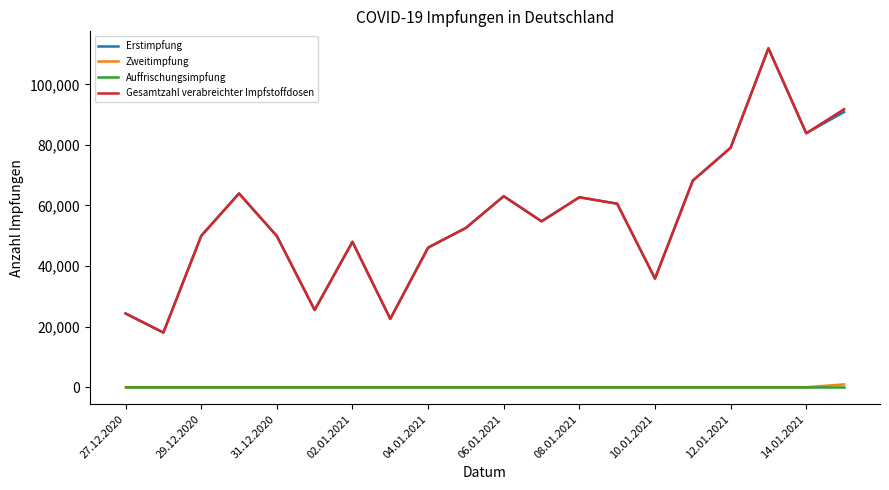

What is the greatest value displayed?

111908